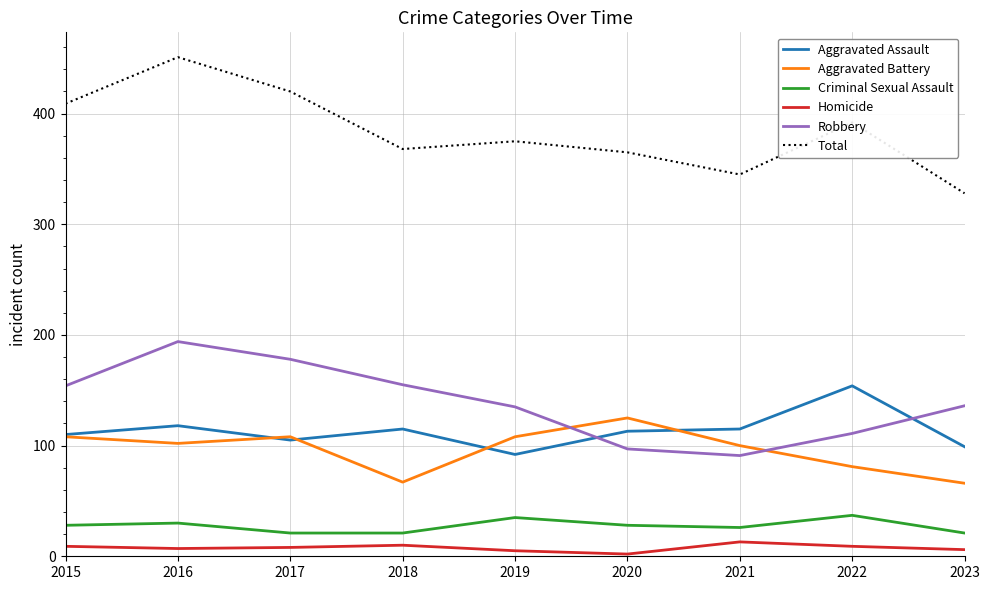

Is the value of Criminal Sexual Assault at 2016 greater than the value of Homicide at 2021?

Yes